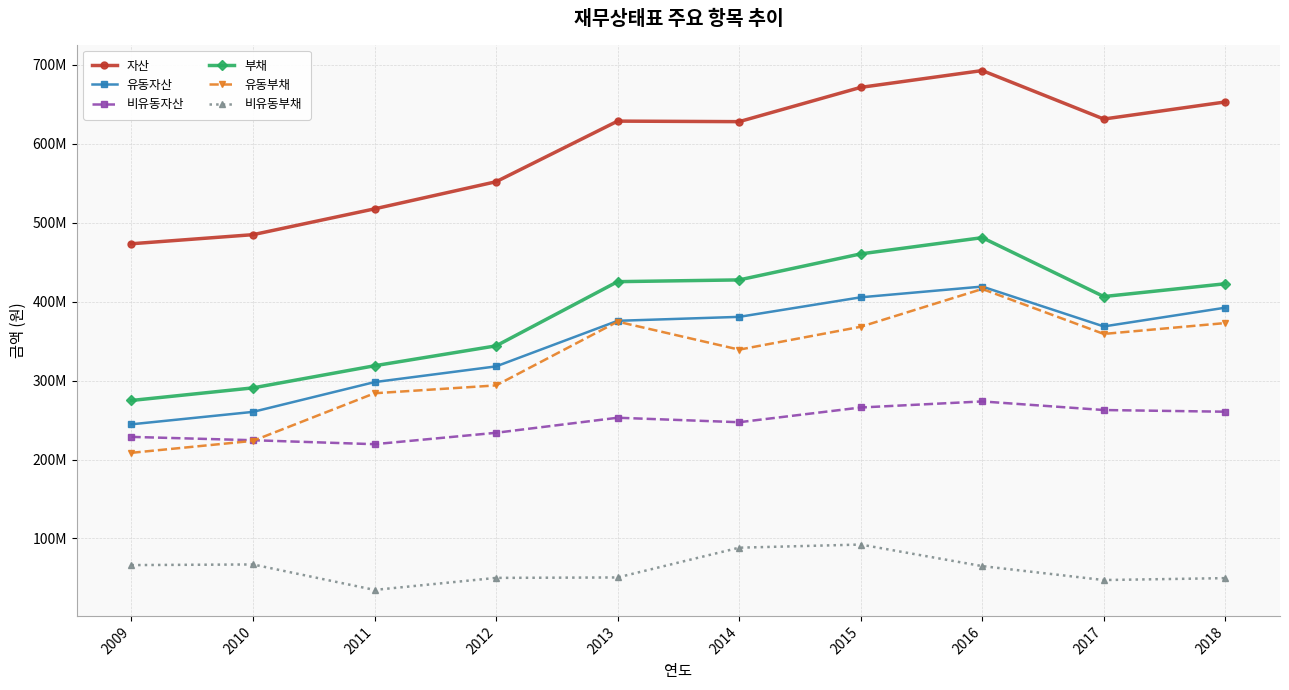

What is the difference between the highest and lowest values at 2013?

578022208